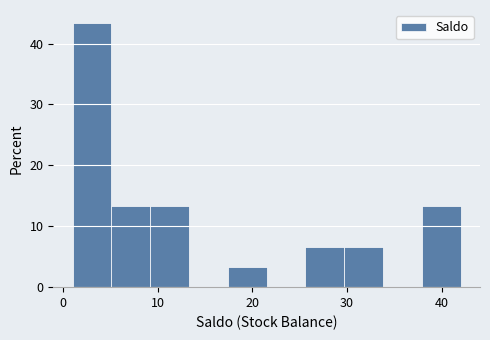

Reading left to right, list every bar in this chart as the range it spans on the x-axis followed by its height. Neither the bar edges nor the heights are printed on the chart, so give them approximately, as read against the axes.

1.0 to 5.1: 43
5.1 to 9.2: 13
9.2 to 13.3: 13
13.3 to 17.4: 0
17.4 to 21.5: 3
21.5 to 25.6: 0
25.6 to 29.7: 7
29.7 to 33.8: 7
33.8 to 37.9: 0
37.9 to 42.0: 13